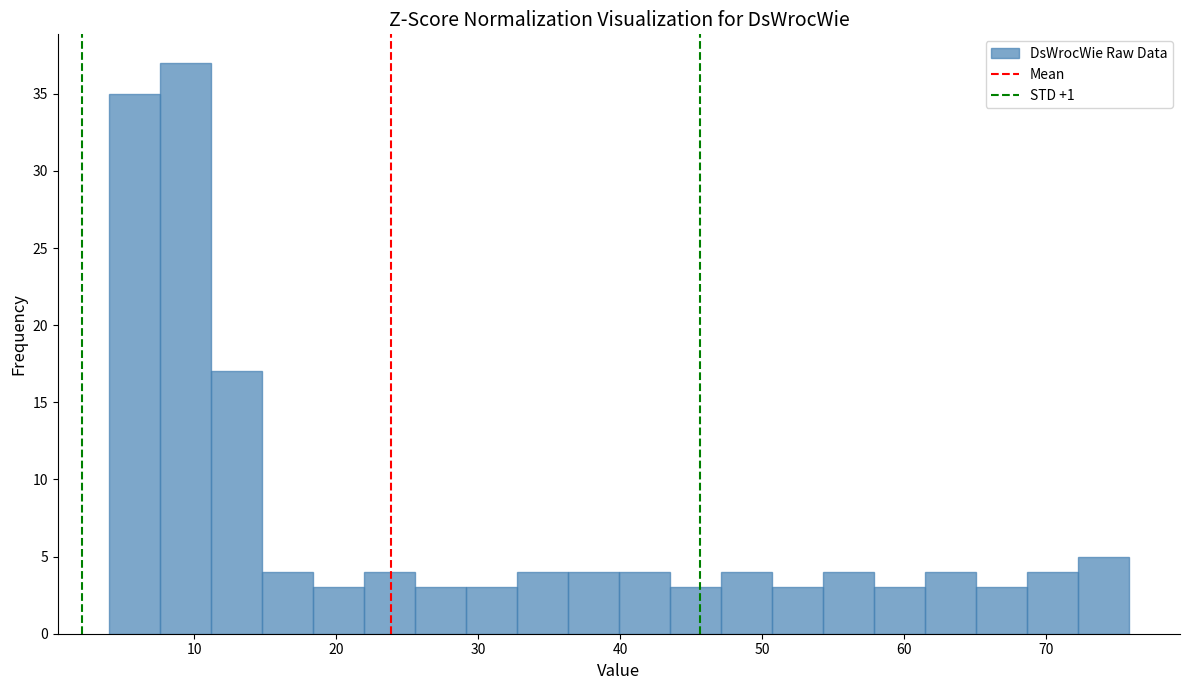

Read against the x-axis, roughly where is the centre of the tallest bar?

9